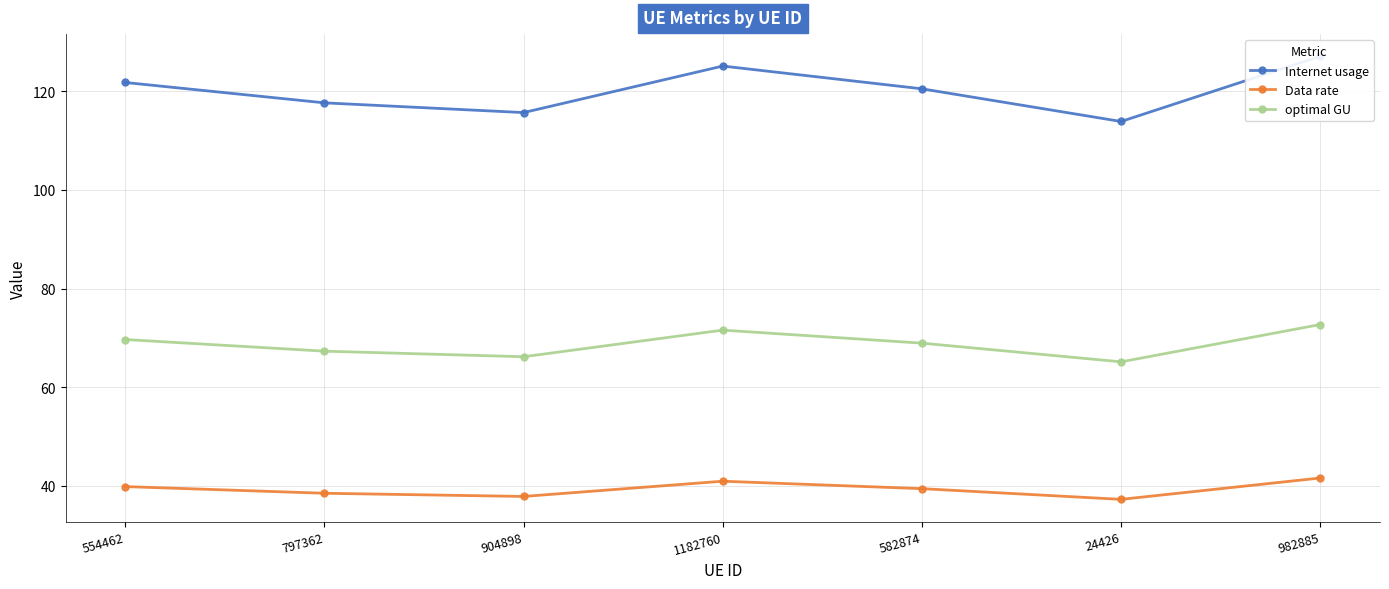

What is the total value across all series at 554462?

231.3